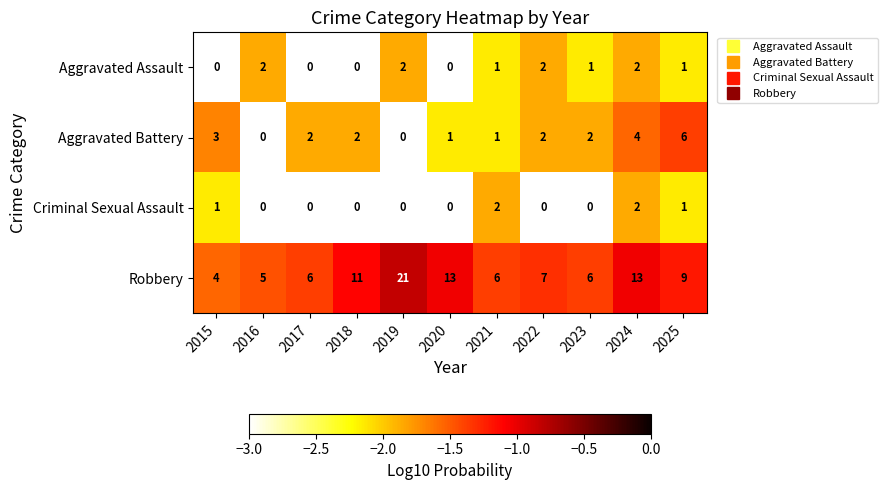

Which label corresponds to the largest value in the chart?

2019